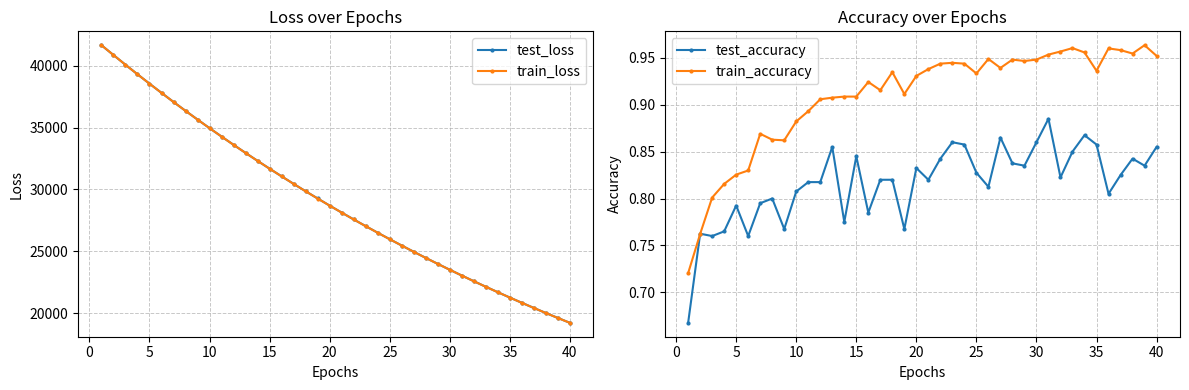

Which series has the widest spread of values?

train_loss